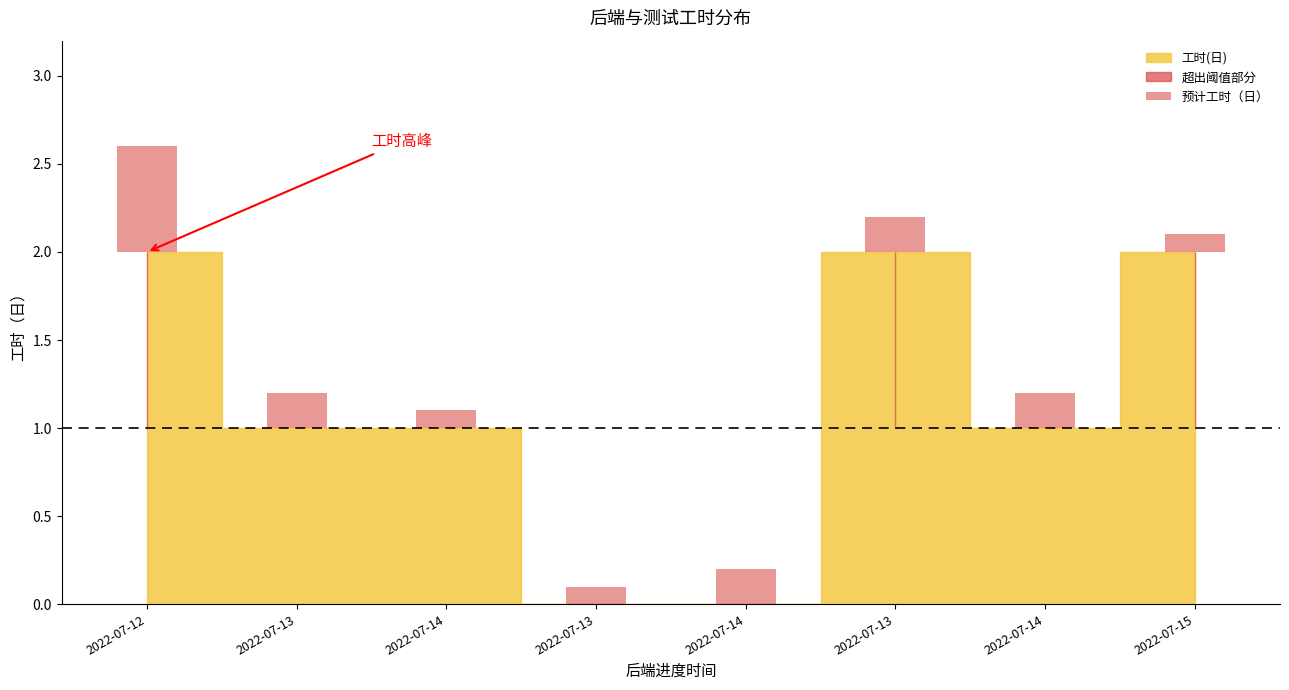

Reading left to right, extract all data points from this chart.

0.6	0.2	0.1	0.1	0.2	0.2	0.2	0.1